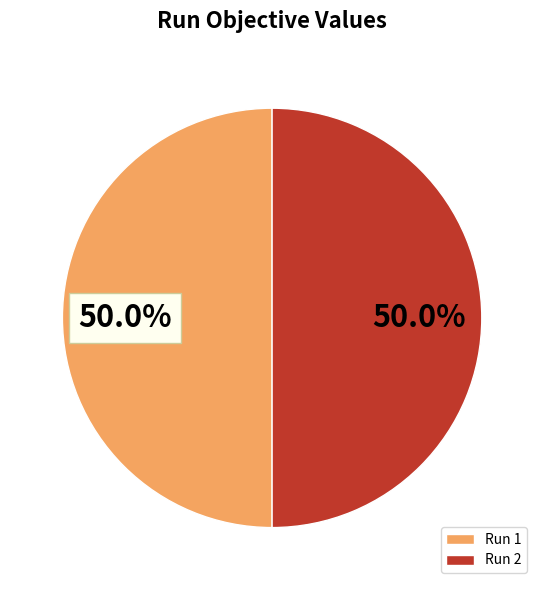

How many segments does this pie chart have?

2